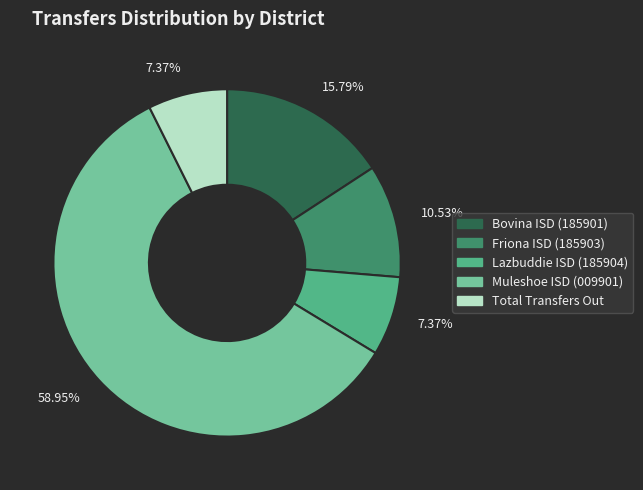

Does any single category account for the majority?

Yes